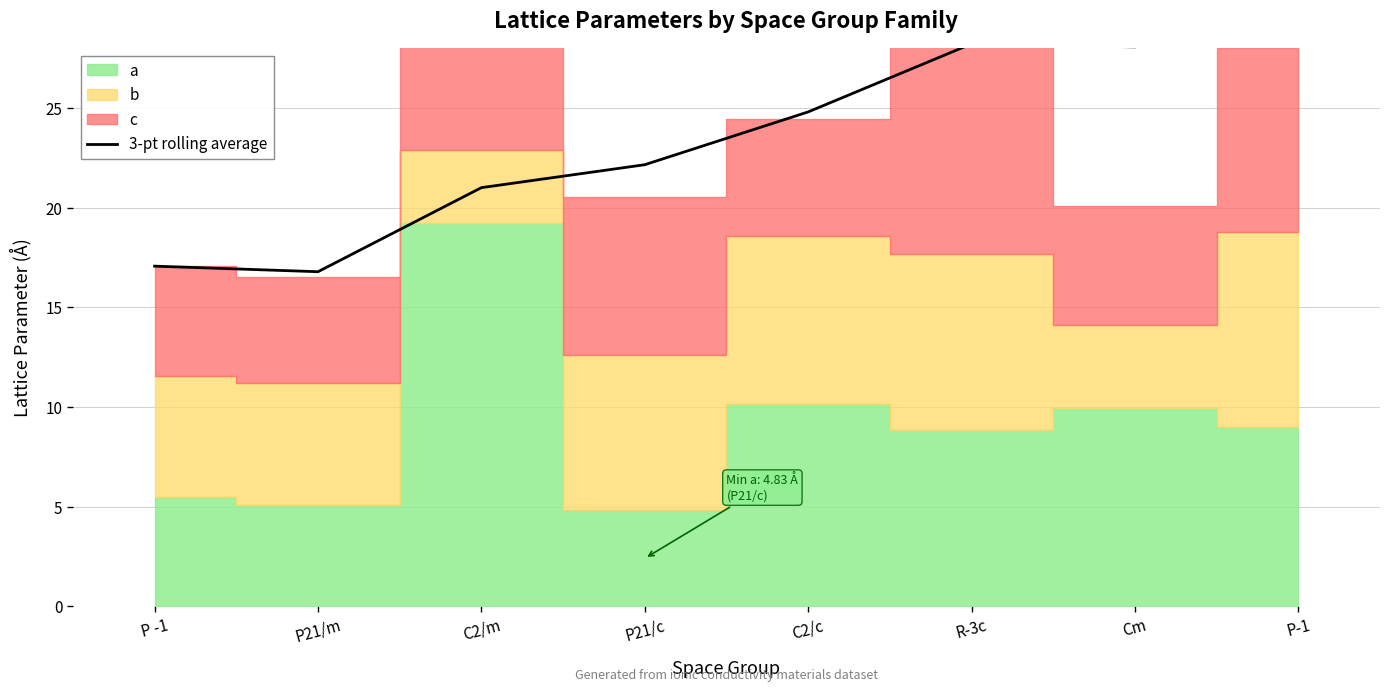

How many values are below 24?

4